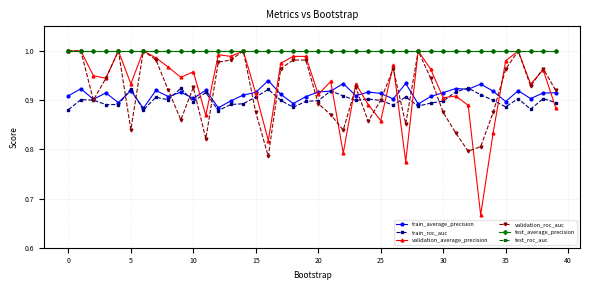

Does the chart have visible grid lines?

Yes